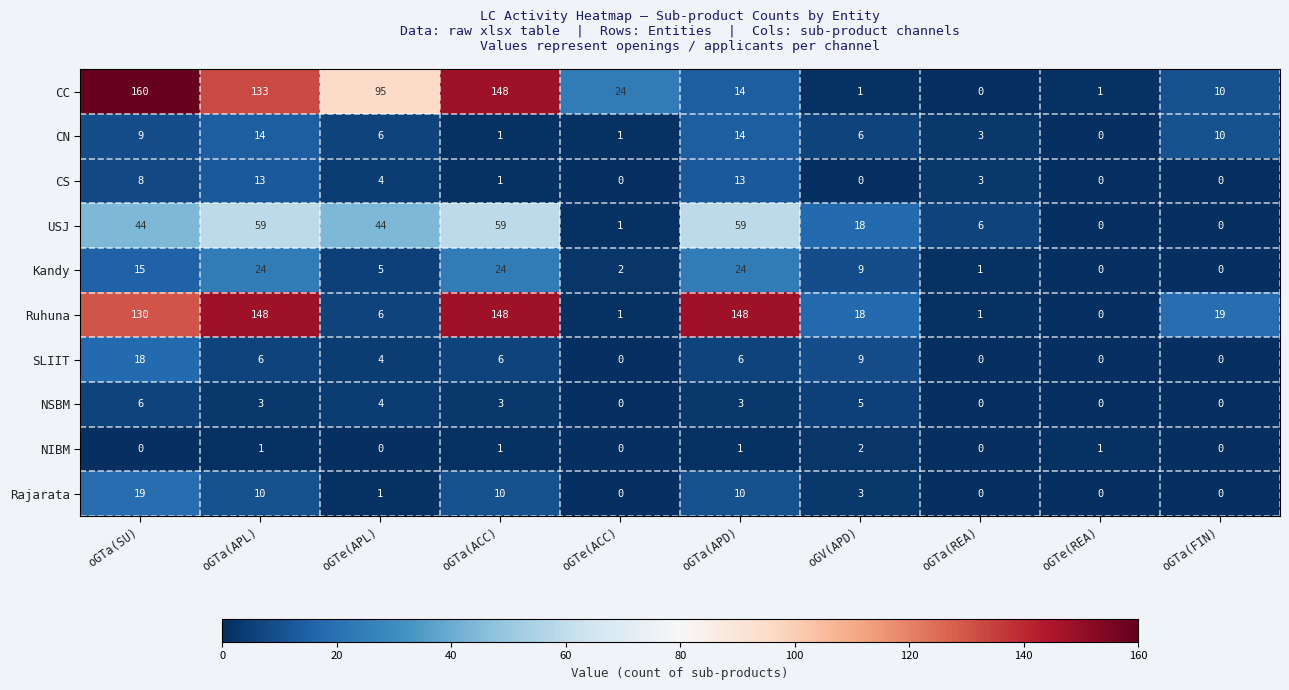

Between oGTe(APL) and oGTa(FIN), which series saw the biggest shift?

CC